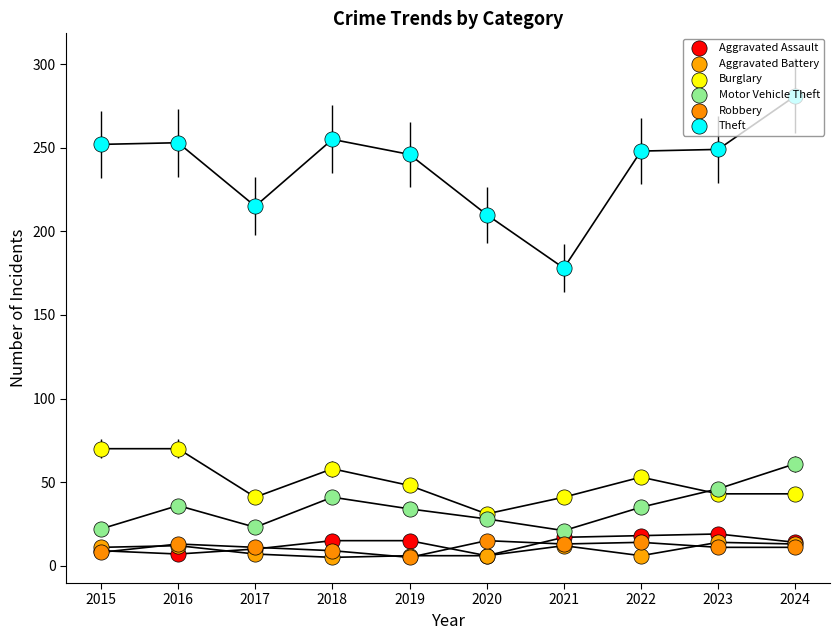

Is the value of Theft at 2018 greater than the value of Aggravated Assault at 2018?

Yes